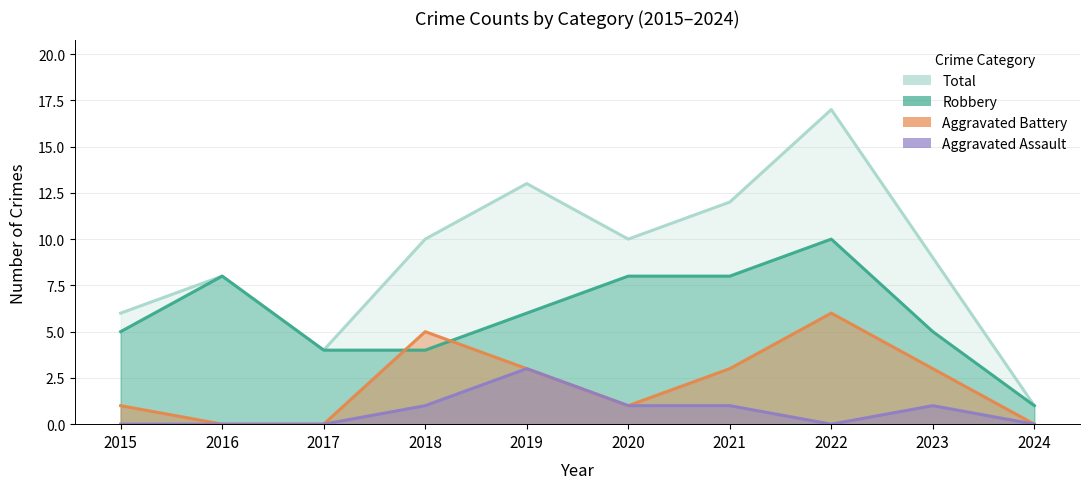

Between 2016 and 2018, which series saw the biggest shift?

Aggravated Battery